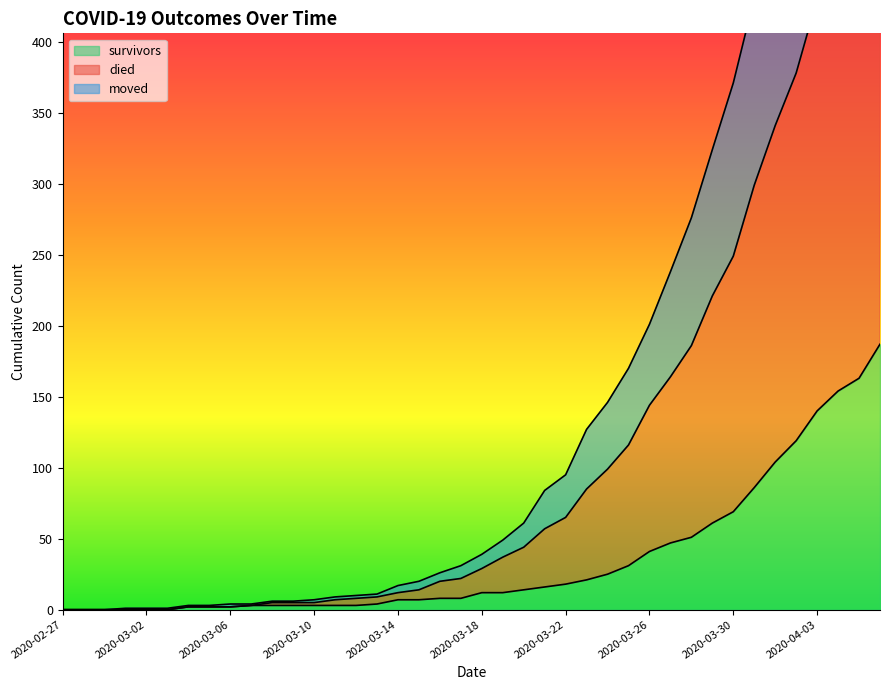

How many data points in died are above 39?

19